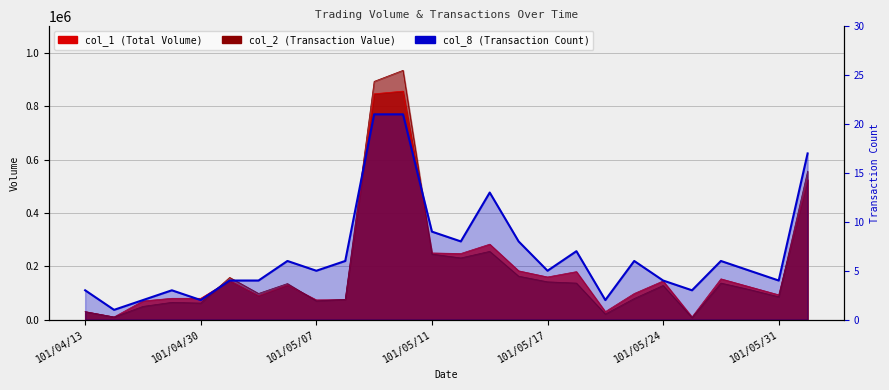

Does the chart have visible grid lines?

Yes